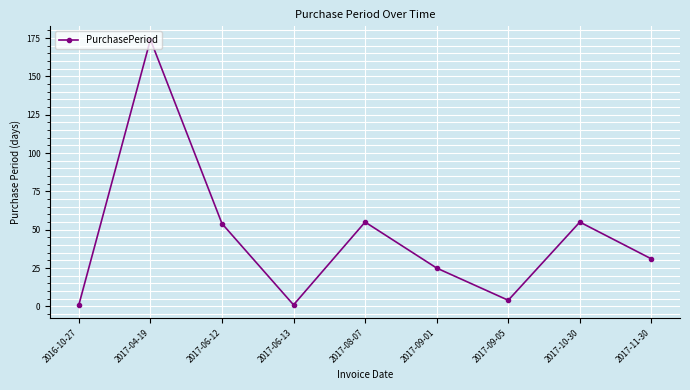

What value does the data have at 2017-10-30?

55